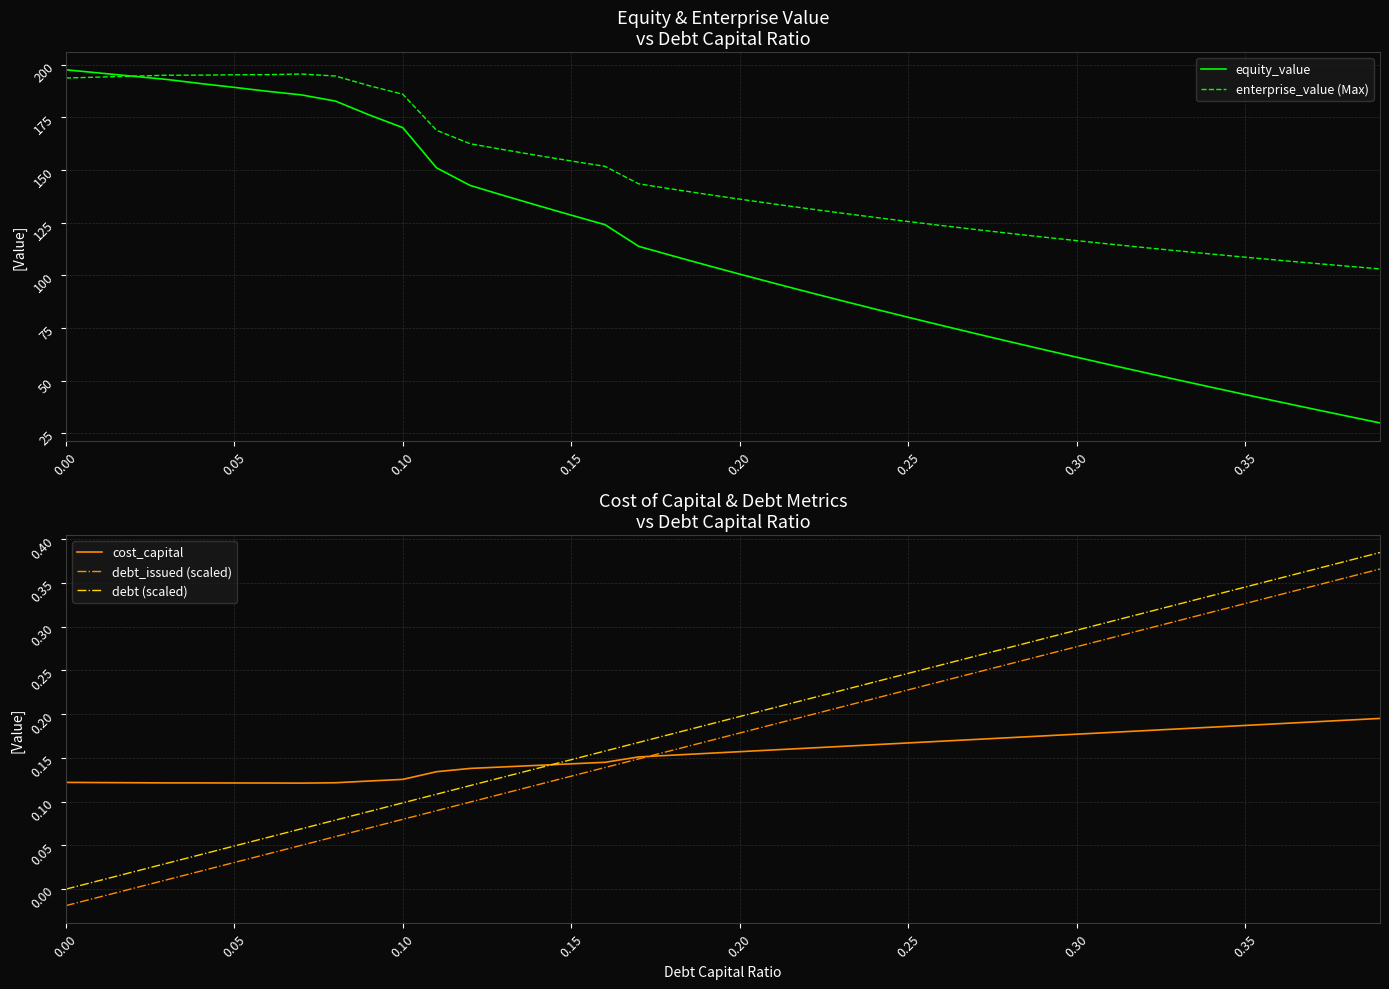

How many interior local peaks does the enterprise_value (Max) series have?

1